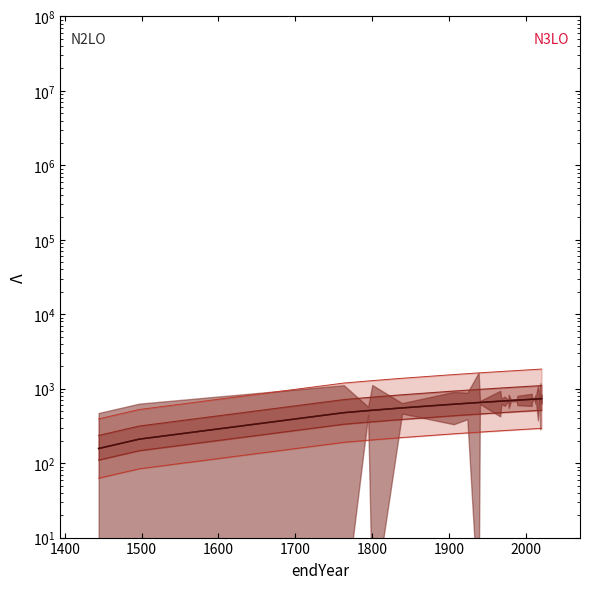

Reading left to right, list all the values displayed in this chart.

endNodeL: 157.2	210.0	476.0	507.7	513.1	551.8	619.0	636.7	651.3	653.0	653.5	679.4	680.9	681.2	685.4	690.0	690.4	693.4	701.0	701.7	716.5	720.3	720.6	723.1	724.0	724.0	725.0	725.5	726.0	726.6	728.5	730.1	730.7	731.0	731.4	731.6	731.9	732.4	732.5	733.2
upper_inner: 235.8	315.0	714.0	761.5	769.6	827.7	928.5	955.1	977.0	979.5	980.2	1019.1	1021.4	1021.9	1028.1	1035.0	1035.7	1040.0	1051.5	1052.6	1074.8	1080.5	1080.9	1084.7	1085.9	1085.9	1087.6	1088.3	1089.1	1089.9	1092.8	1095.2	1096.0	1096.6	1097.1	1097.4	1097.9	1098.6	1098.8	1099.8
lower_inner: 110.0	147.0	333.2	355.4	359.1	386.2	433.3	445.7	455.9	457.1	457.4	475.6	476.7	476.9	479.8	483.0	483.3	485.3	490.7	491.2	501.6	504.2	504.4	506.2	506.8	506.8	507.5	507.9	508.2	508.6	510.0	511.1	511.5	511.7	512.0	512.1	512.4	512.7	512.8	513.2
upper_outer: 392.9	524.9	1190.0	1269.1	1282.6	1379.4	1547.5	1591.8	1628.3	1632.4	1633.7	1698.5	1702.3	1703.1	1713.4	1725.0	1726.1	1733.4	1752.4	1754.3	1791.3	1800.8	1801.6	1807.8	1809.9	1809.9	1812.6	1813.9	1815.1	1816.5	1821.3	1825.3	1826.6	1827.6	1828.5	1829.0	1829.8	1831.0	1831.3	1833.0
lower_outer: 62.9	84.0	190.4	203.1	205.2	220.7	247.6	254.7	260.5	261.2	261.4	271.8	272.4	272.5	274.1	276.0	276.2	277.3	280.4	280.7	286.6	288.1	288.2	289.3	289.6	289.6	290.0	290.2	290.4	290.6	291.4	292.0	292.3	292.4	292.6	292.6	292.8	293.0	293.0	293.3
center_line: 157.2	210.0	476.0	507.7	513.1	551.8	619.0	636.7	651.3	653.0	653.5	679.4	680.9	681.2	685.4	690.0	690.4	693.4	701.0	701.7	716.5	720.3	720.6	723.1	724.0	724.0	725.0	725.5	726.0	726.6	728.5	730.1	730.7	731.0	731.4	731.6	731.9	732.4	732.5	733.2